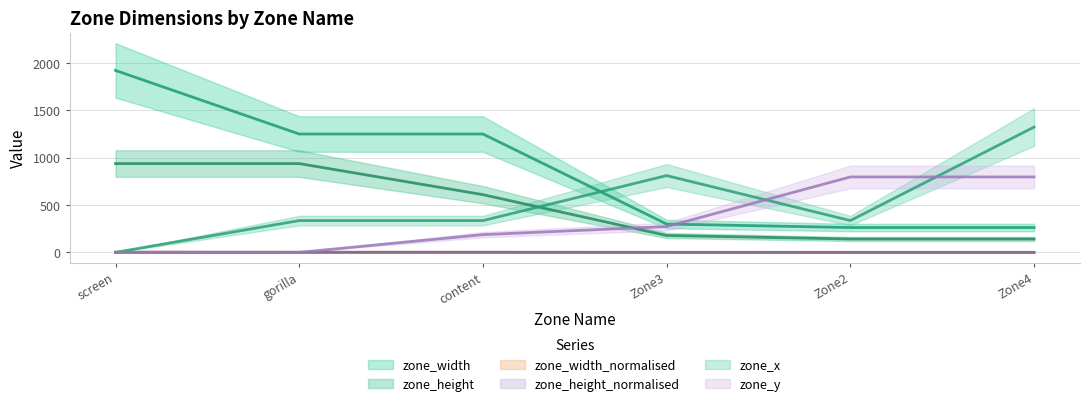

List the labels in order of zone_x value, largest first.

Zone4, Zone3, gorilla, content, Zone2, screen